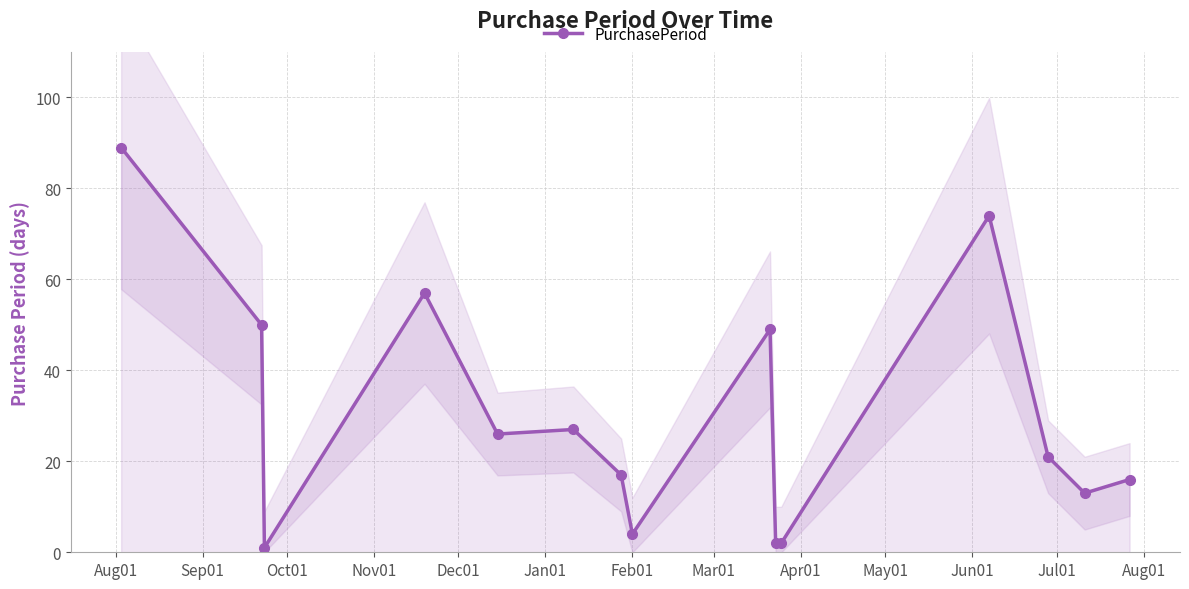

True or false: PurchasePeriod has more than 2 points higher than both neighbors.

True